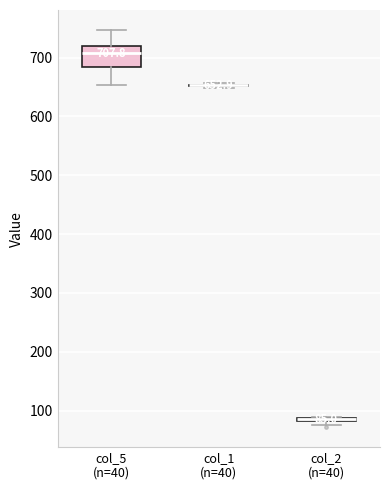

Which box is the tallest, from its lower edge to its upper edge?

col_5 (n=40)